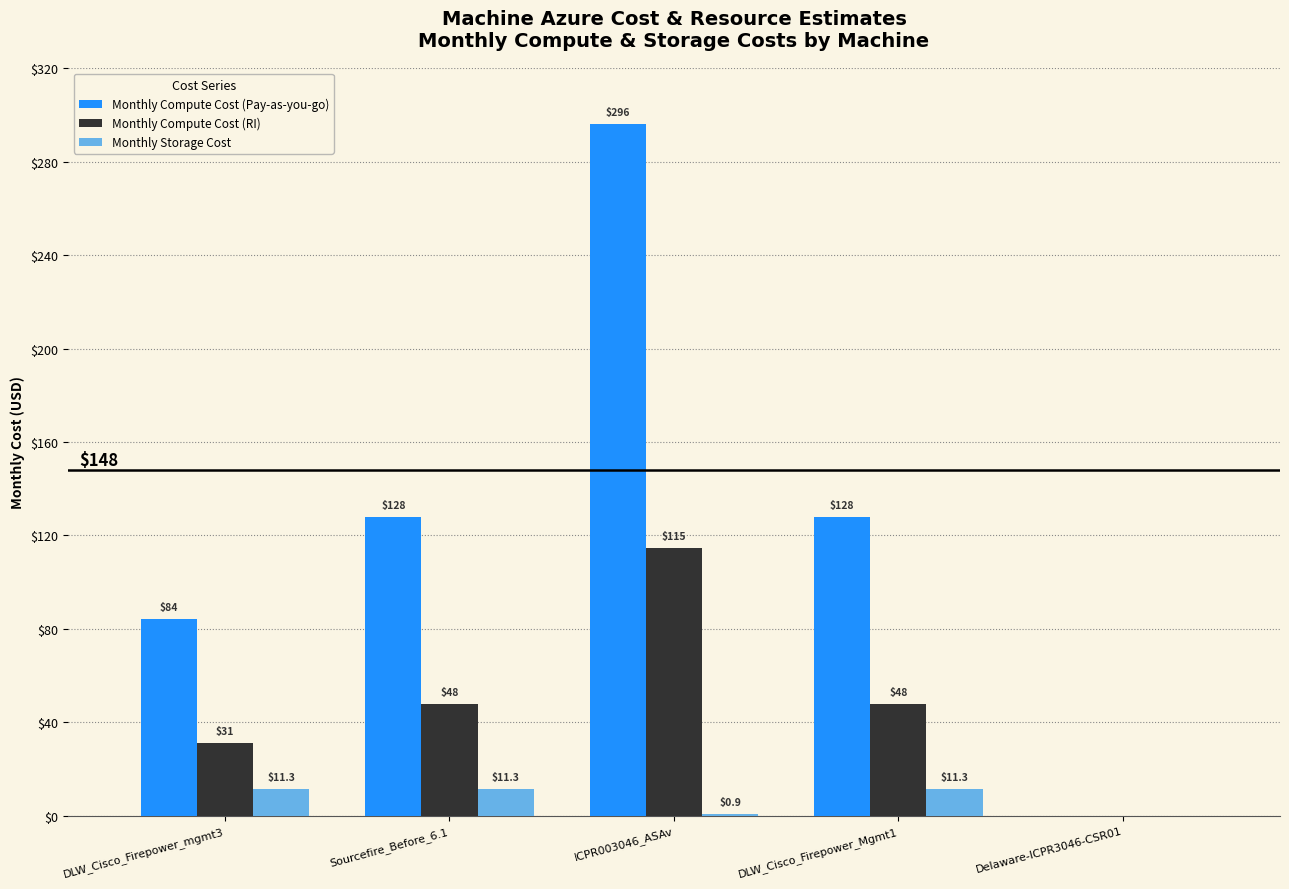

Is it true that Monthly Storage Cost equals 0.9 at ICPR003046_ASAv?

True